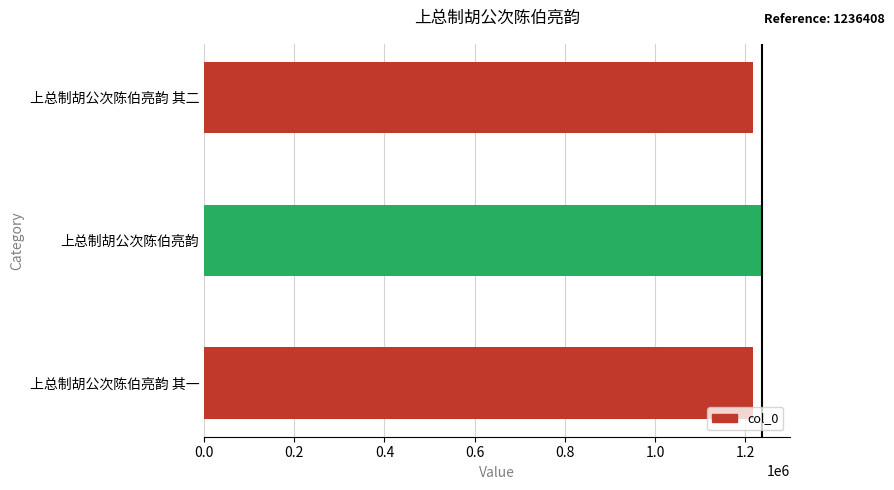

What is the ratio of the value at 上总制胡公次陈伯亮韵 to the value at 上总制胡公次陈伯亮韵 其二?

1.0